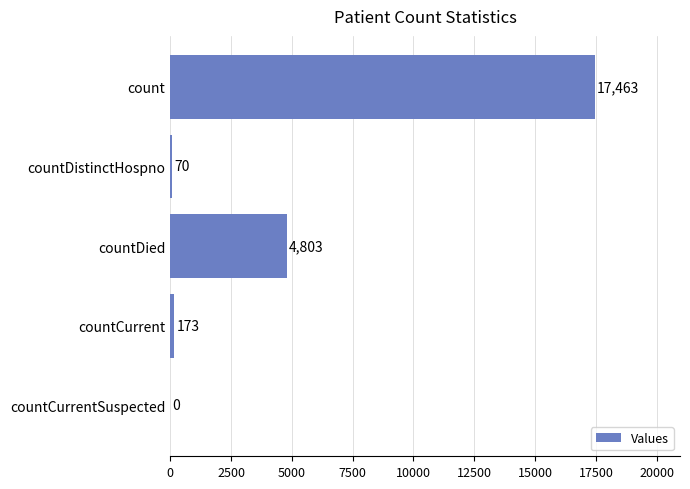

What is the sum of all values?

22509